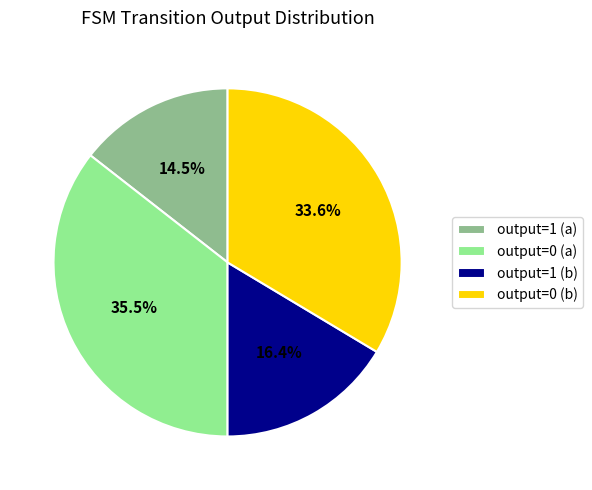

Count the number of slices in the pie.

4